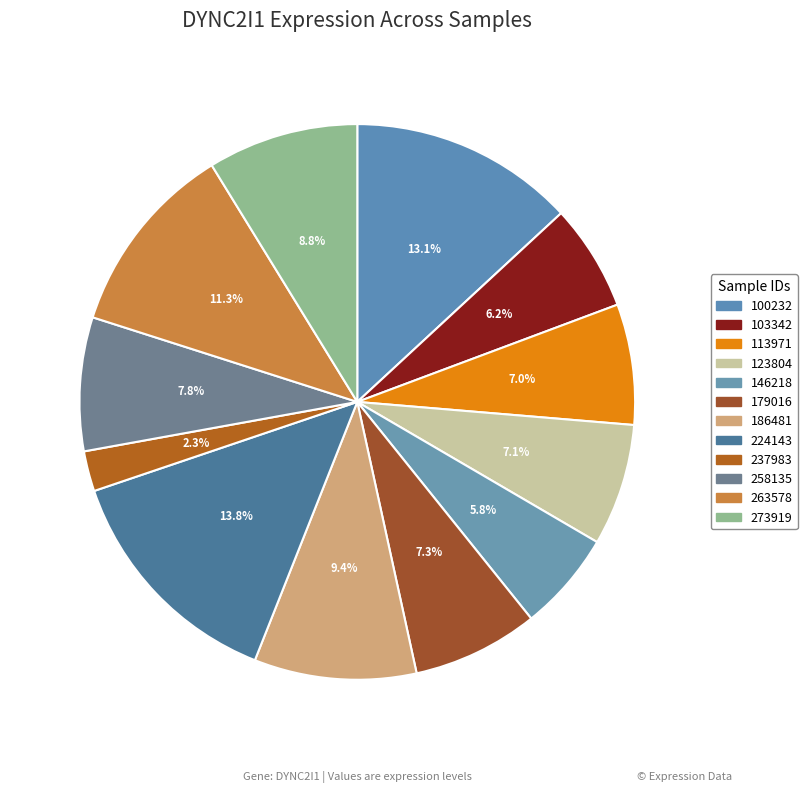

Count the number of slices in the pie.

12